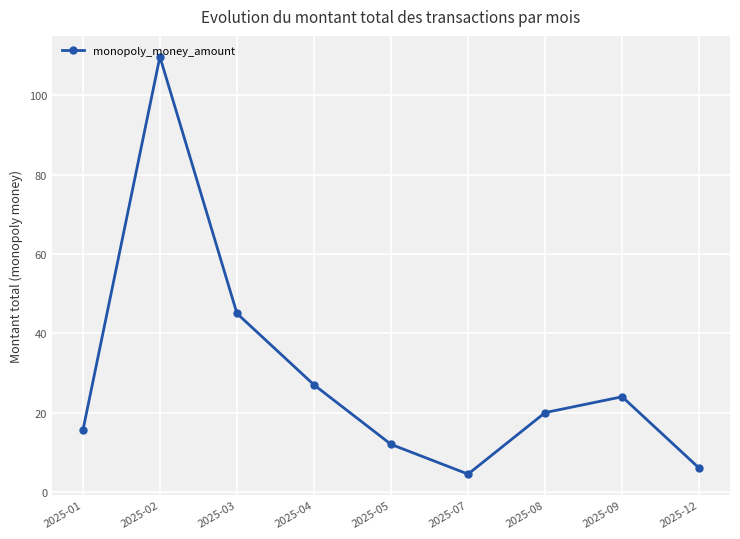

What is the change in value from 2025-02 to 2025-09?

-85.7